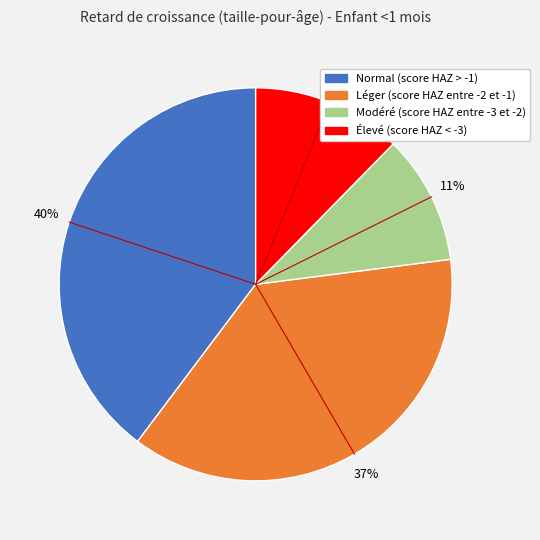

How many slices are in this pie chart?

4